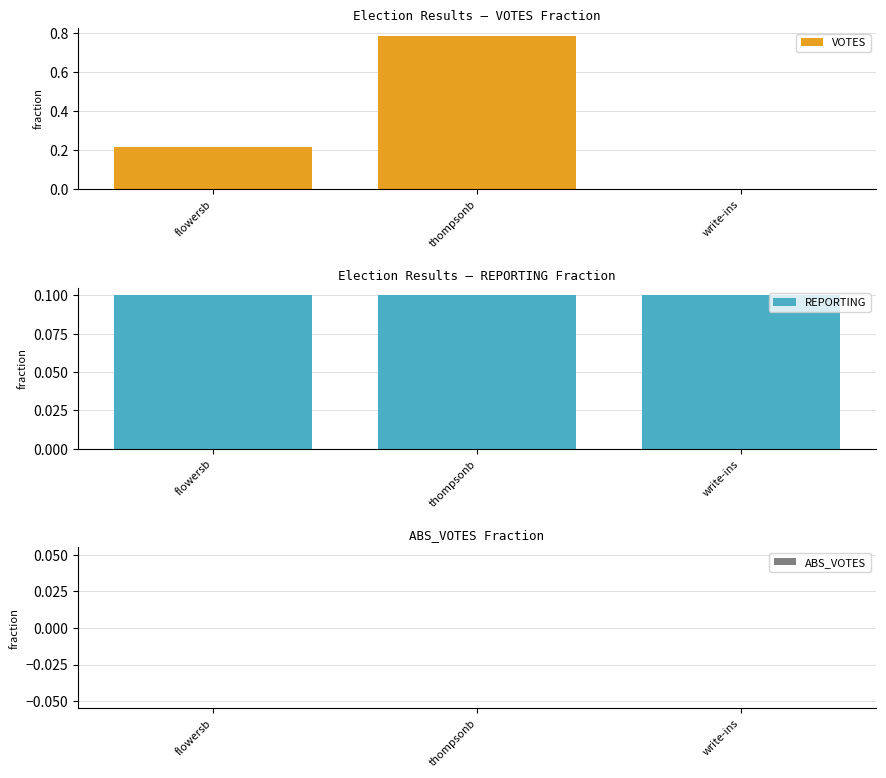

At which category does the chart reach its minimum across all series?

flowersb